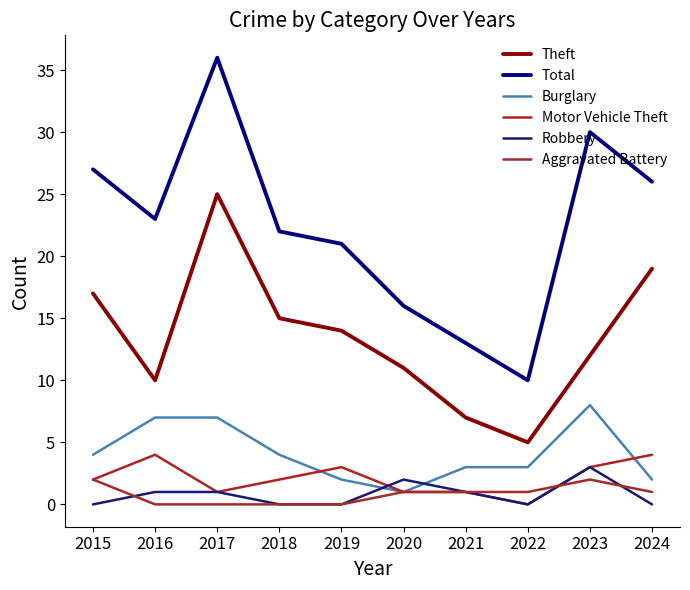

Between 2020 and 2023, which series saw the biggest shift?

Total